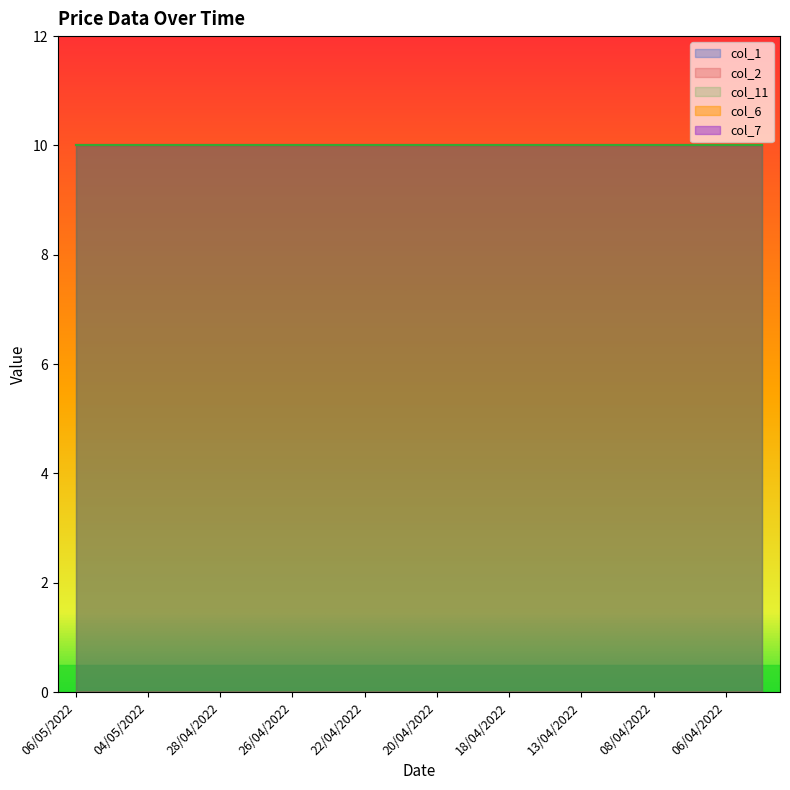

Reading left to right, extract all data points from this chart.

col_1: 10	10	10	10	10	10	10	10	10	10	10	10	10	10	10	10	10	10	10	10
col_2: 10	10	10	10	10	10	10	10	10	10	10	10	10	10	10	10	10	10	10	10
col_11: 10	10	10	10	10	10	10	10	10	10	10	10	10	10	10	10	10	10	10	10
col_6: 0	0	0	0	0	0	0	0	0	0	0	0	0	0	0	0	0	0	0	0
col_7: 0	0	0	0	0	0	0	0	0	0	0	0	0	0	0	0	0	0	0	0